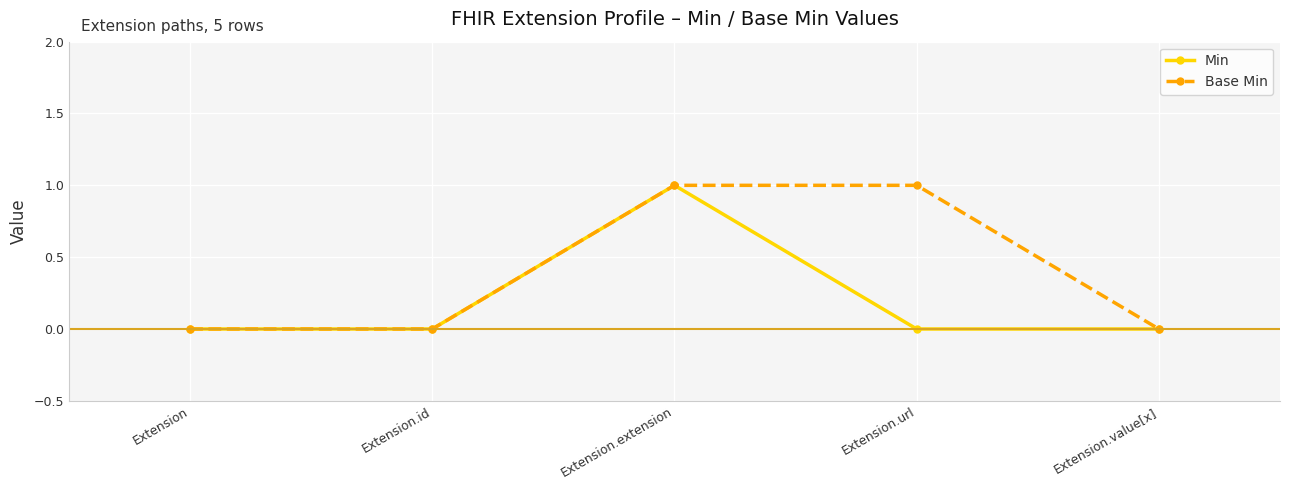

True or false: Min has a value of 0 at Extension.id.

True